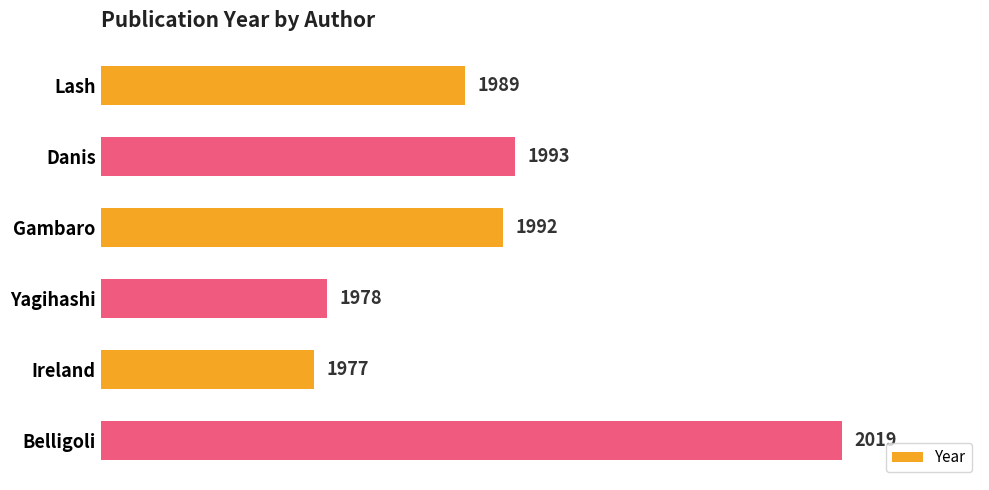

Approximately how many times larger is the value at Yagihashi compared to Belligoli?

1.0